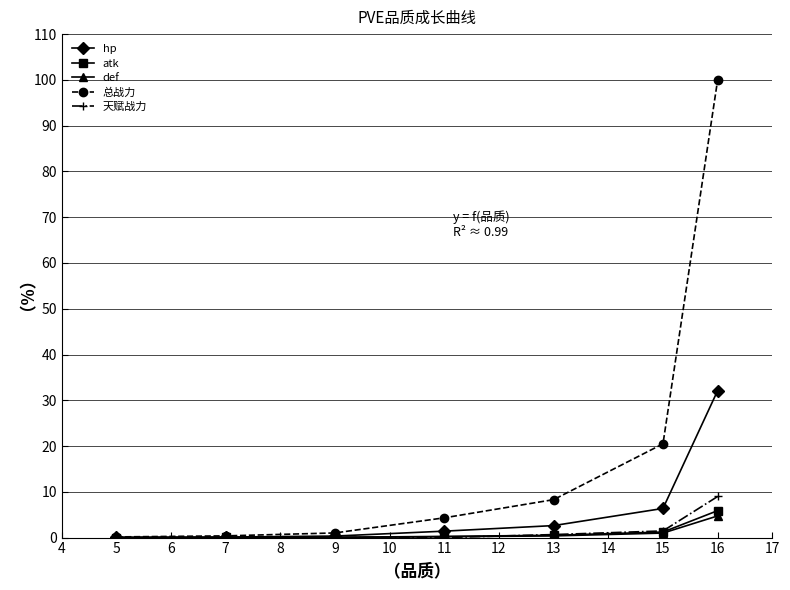

Which series has the largest range (max minus min)?

总战力